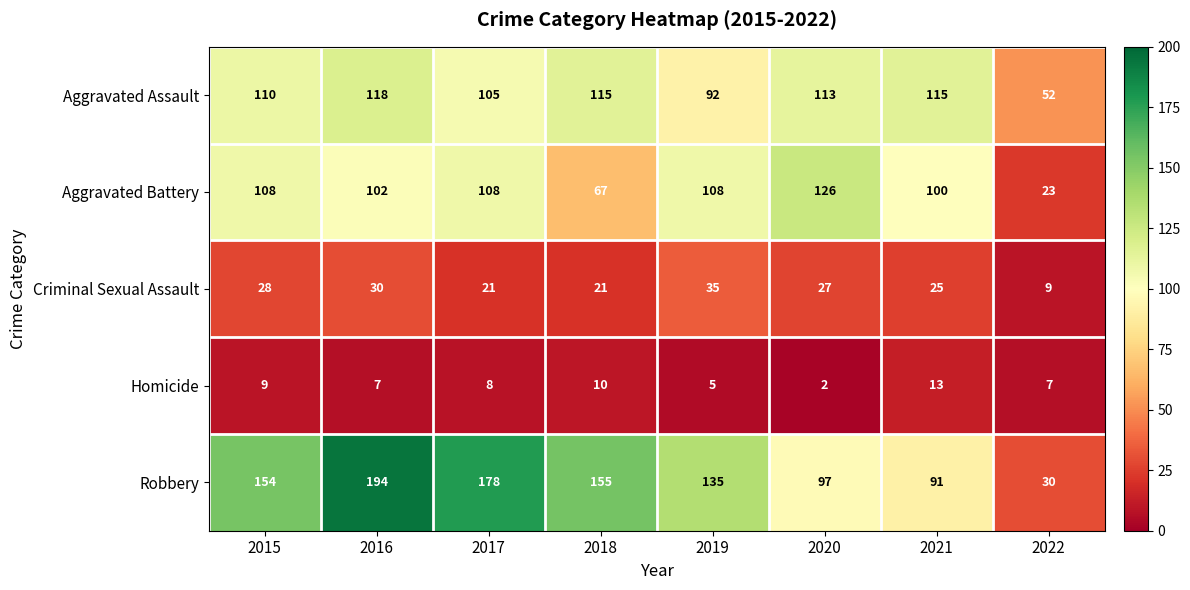

Rank the series at 2018 from highest to lowest value.

Robbery, Aggravated Assault, Aggravated Battery, Criminal Sexual Assault, Homicide